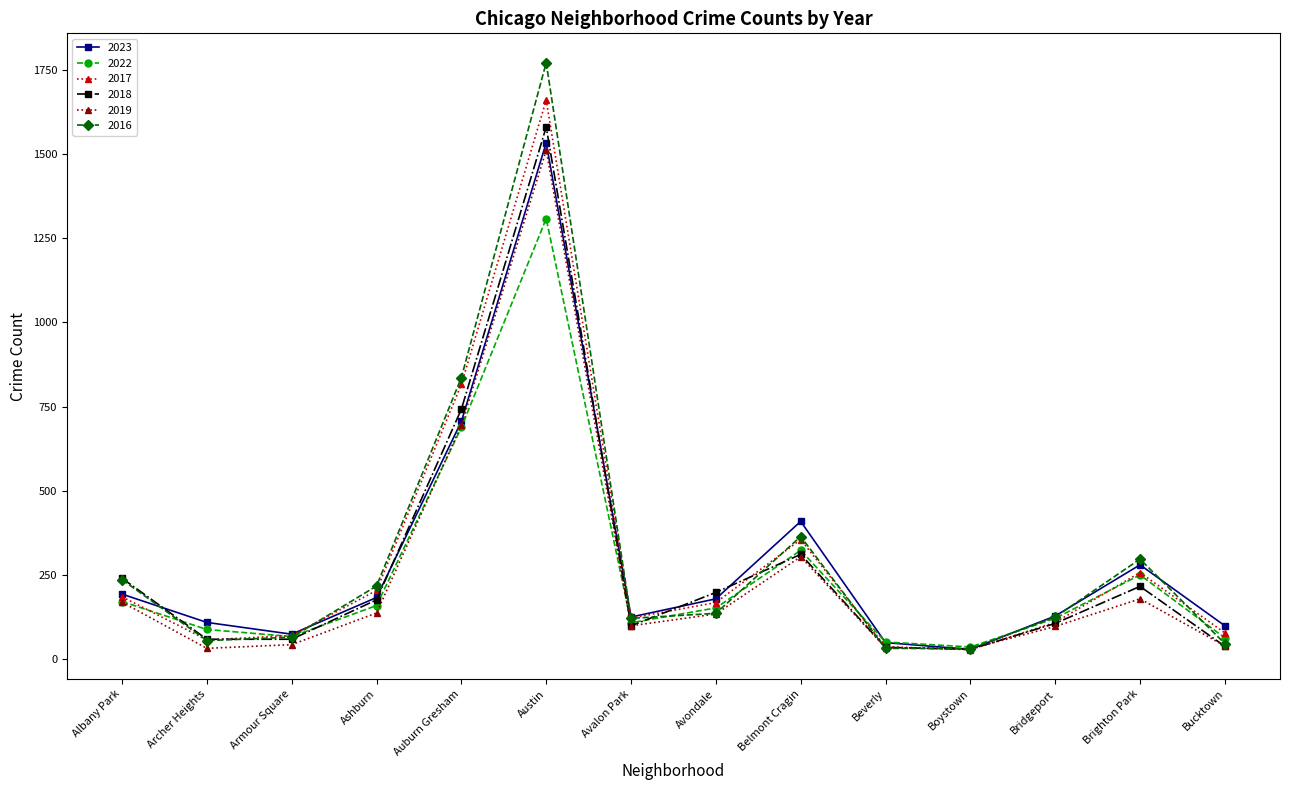

Does the chart have visible grid lines?

No